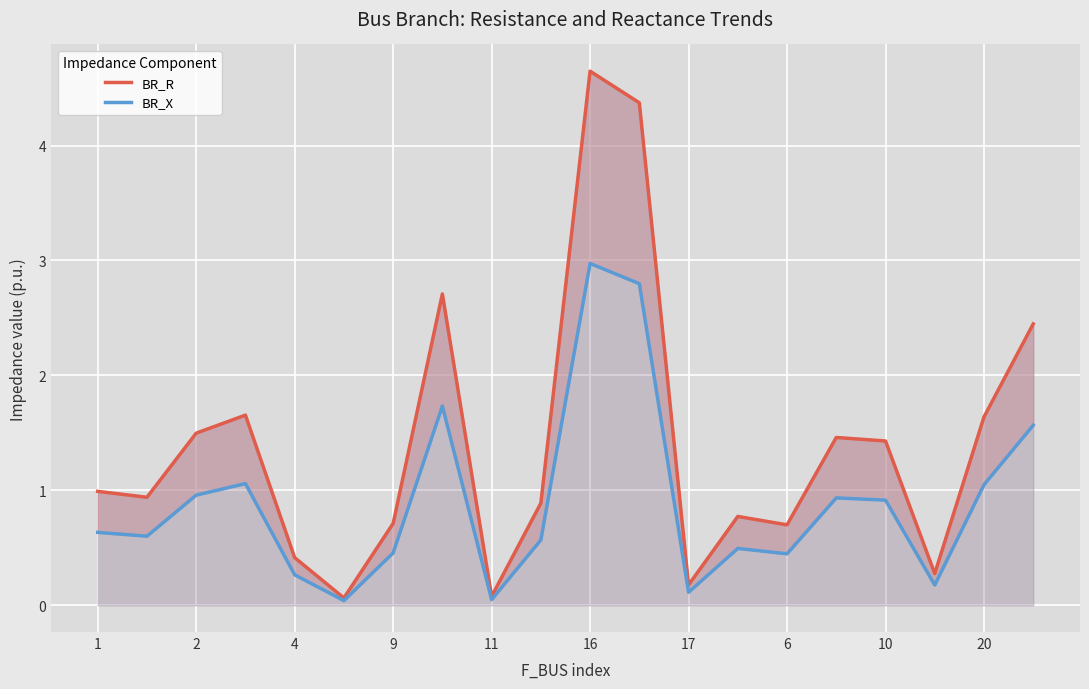

True or false: BR_R and BR_X intersect in this chart.

False